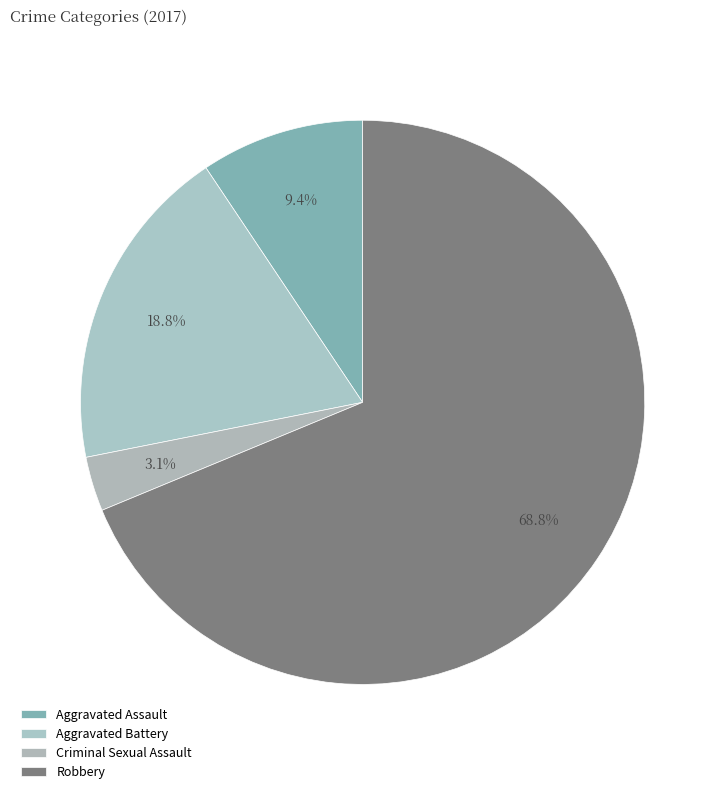

Does Criminal Sexual Assault represent more than half of the total?

No